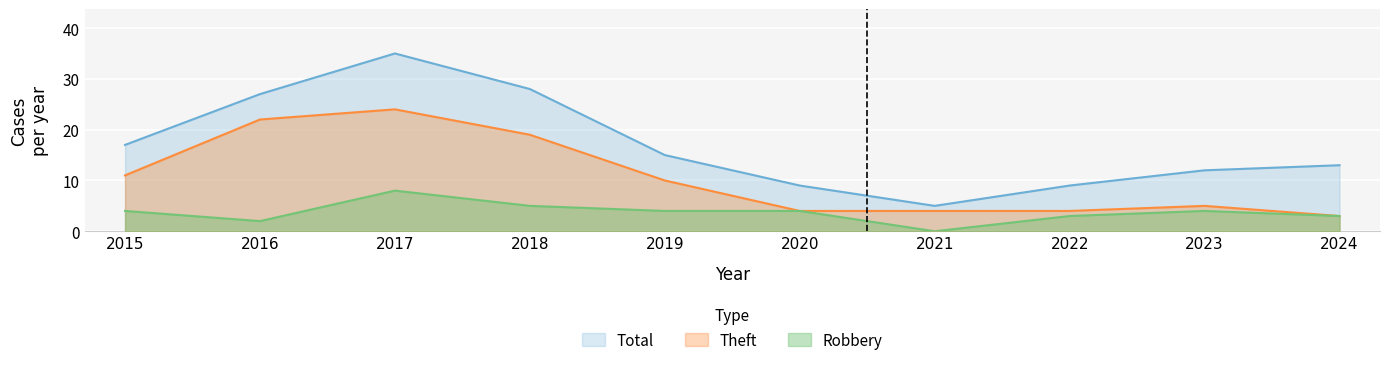

At which category is the sum across all series the highest?

2017